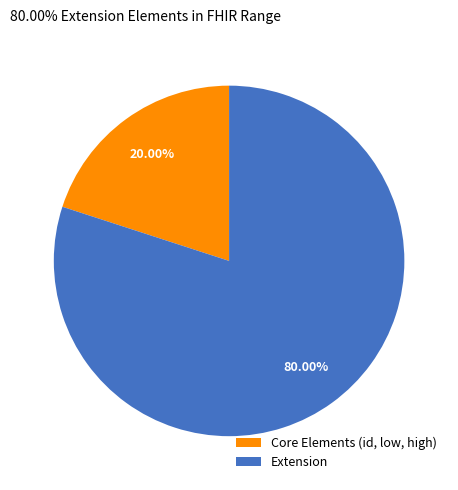

Which slice is the smallest?

Core Elements (id, low, high)